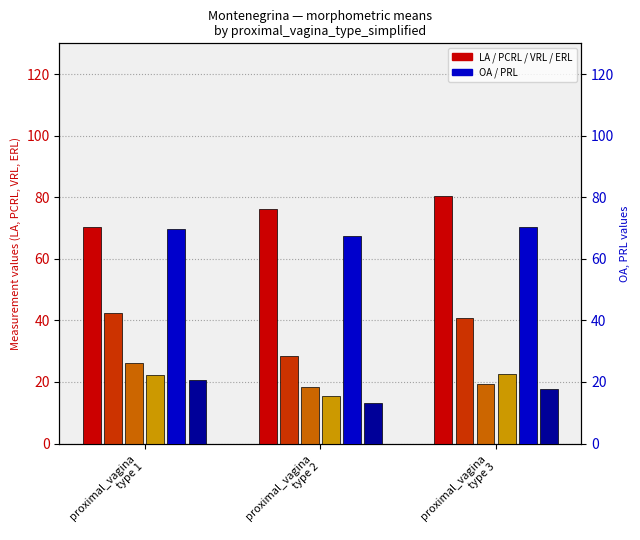

What is the approximate value of VRL at proximal_vagina
type 2?

18.3